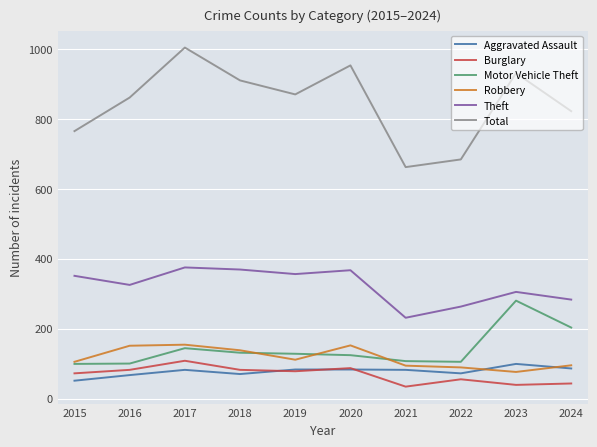

Which series has the widest spread of values?

Total